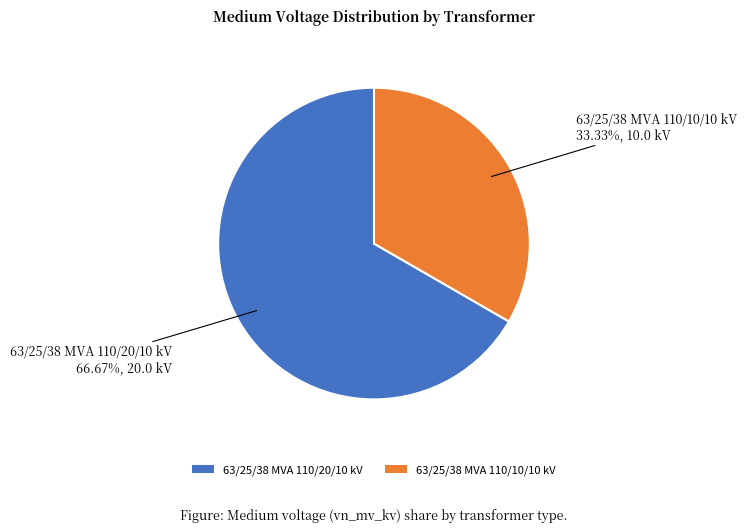

Is 63/25/38 MVA 110/10/10 kV the majority of the pie?

No